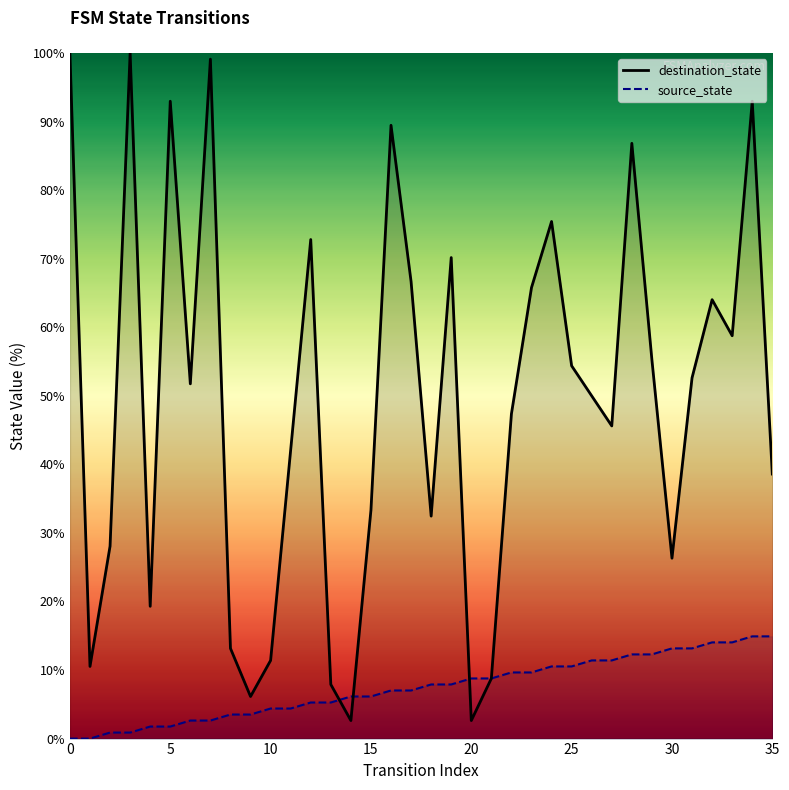

Which series has the largest total across all categories?

destination_state